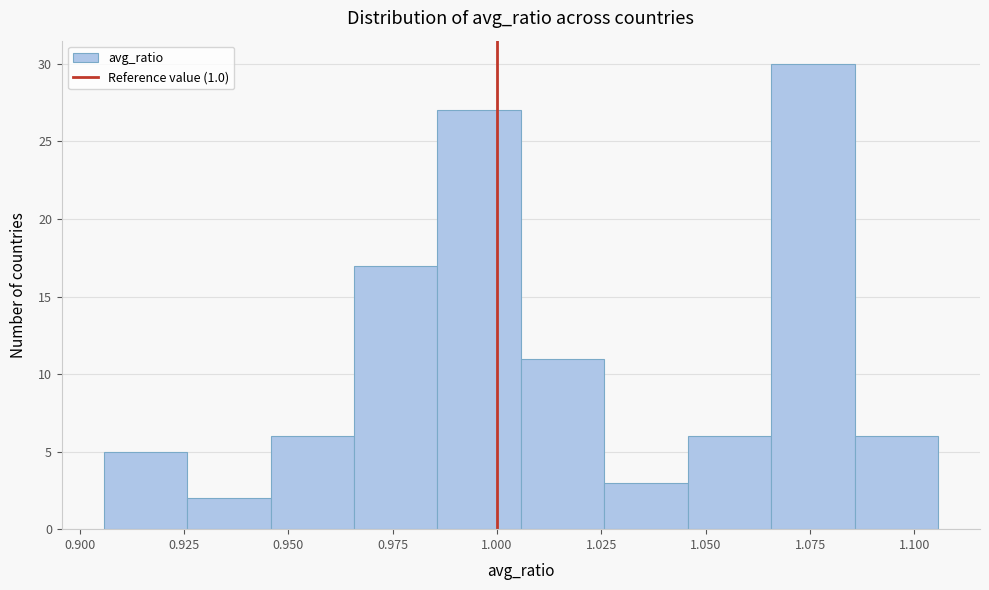

Over which range of the x-axis is the bar tallest?

1.065 to 1.085